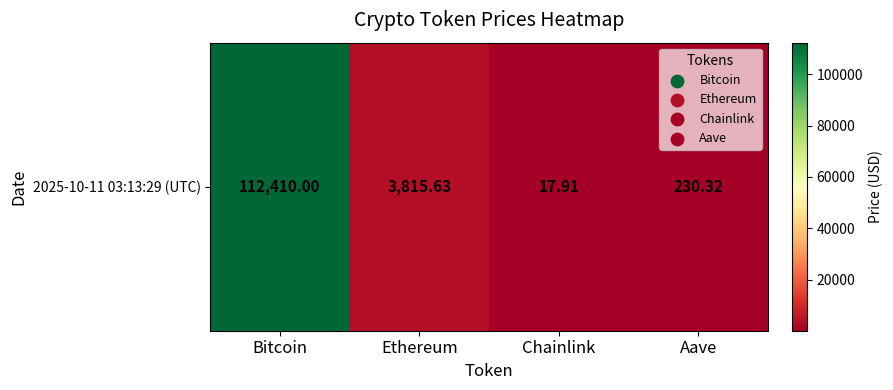

What is the change in value from Chainlink to Aave?

+212.4